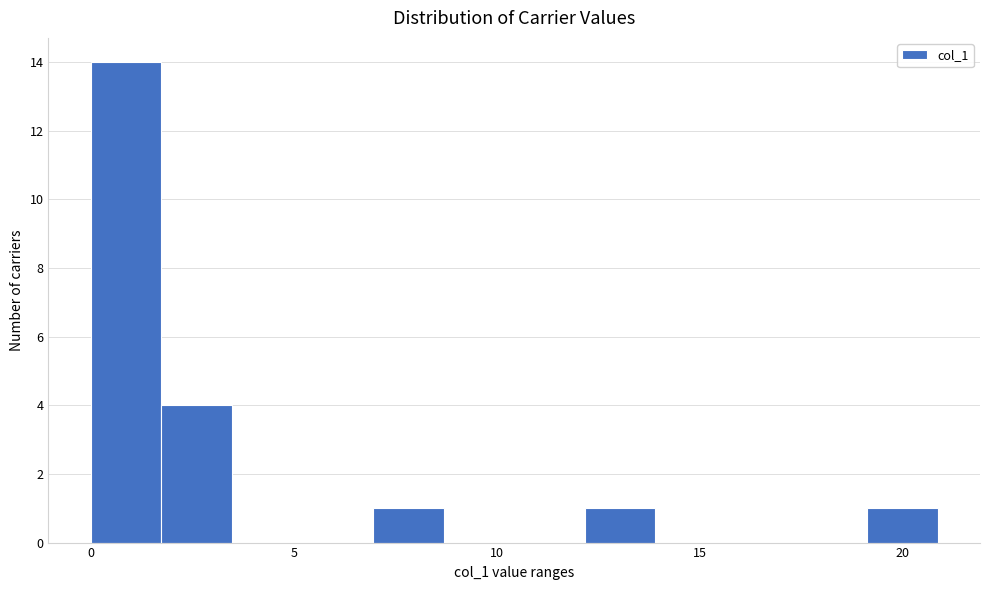

Read against the x-axis, roughly where is the centre of the tallest bar?

1.0